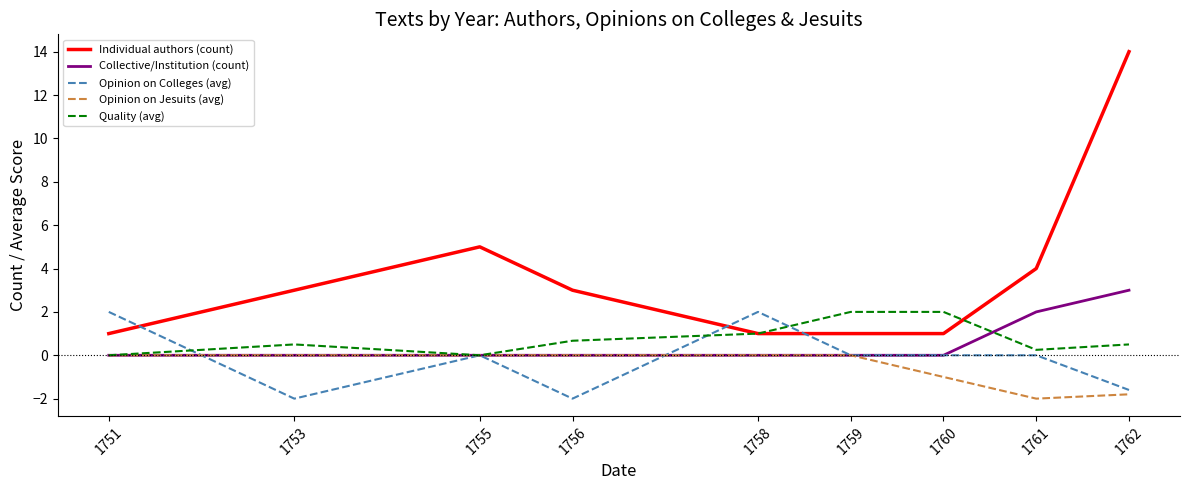

At which category is the sum across all series the highest?

1762